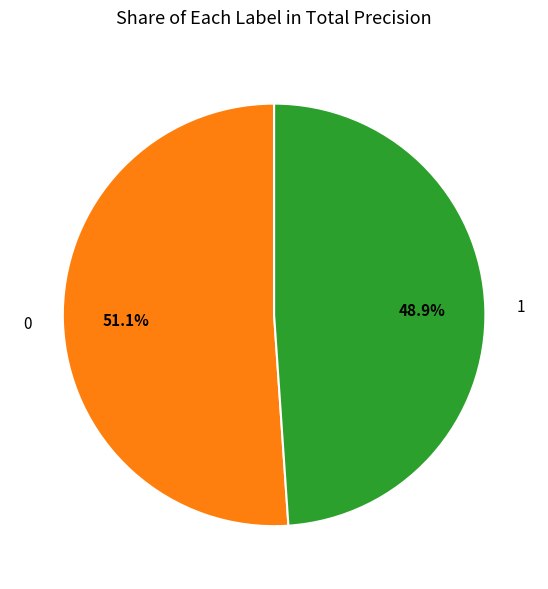

Combined, do 0 and 1 account for over 50%?

Yes